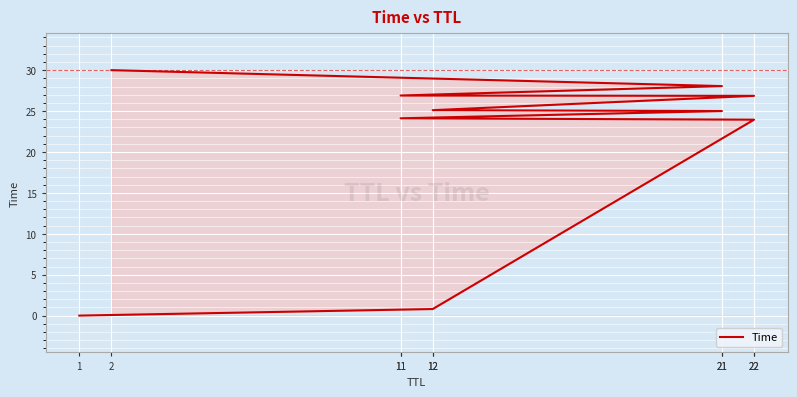

Is it true that the value at 11 is 37.6?

False